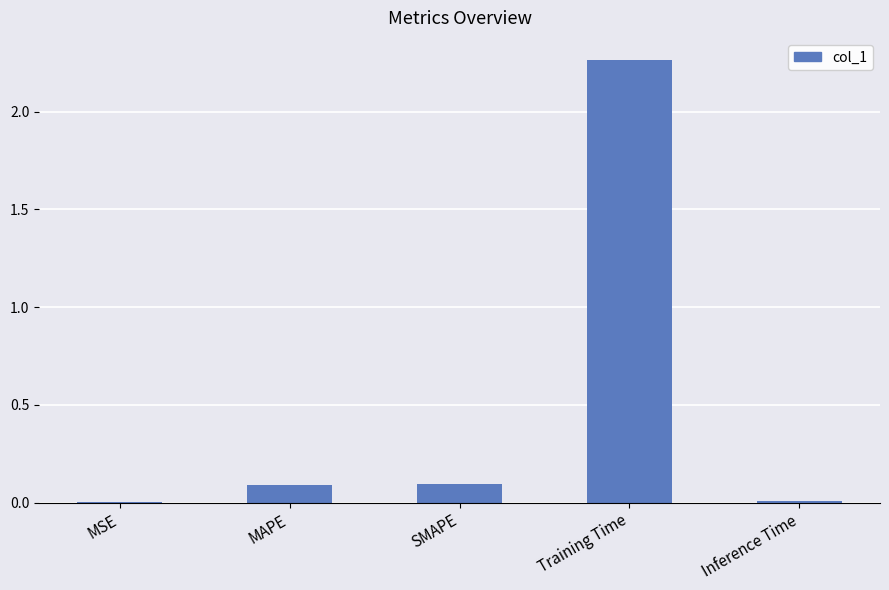

What is the sum of all values?

2.5